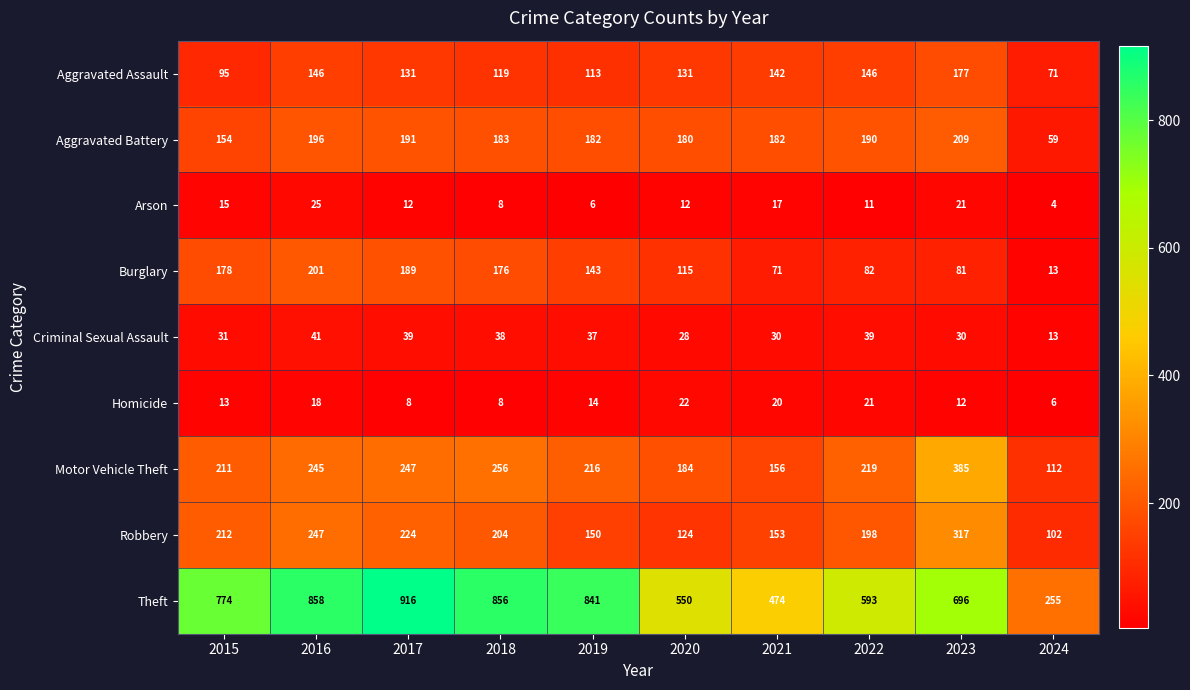

Between 2018 and 2020, which series saw the biggest shift?

Theft